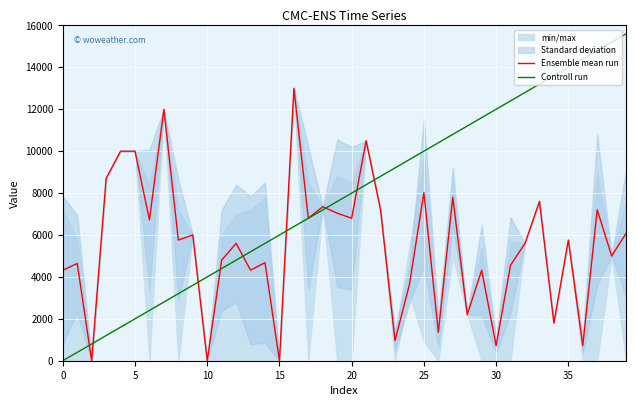

How many data points in Ensemble mean run are above 5760?

18